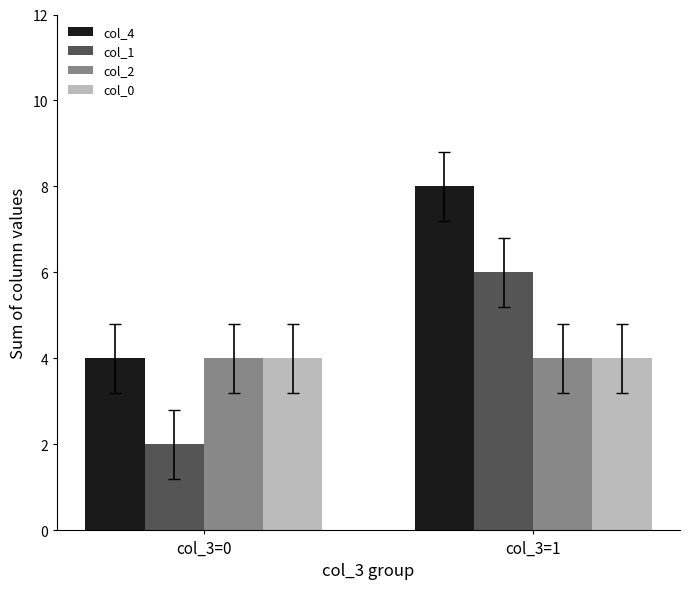

Reading left to right, what are all the values shown in this chart?

col_4: col_3=0=4	col_3=1=8
col_1: col_3=0=2	col_3=1=6
col_2: col_3=0=4	col_3=1=4
col_0: col_3=0=4	col_3=1=4